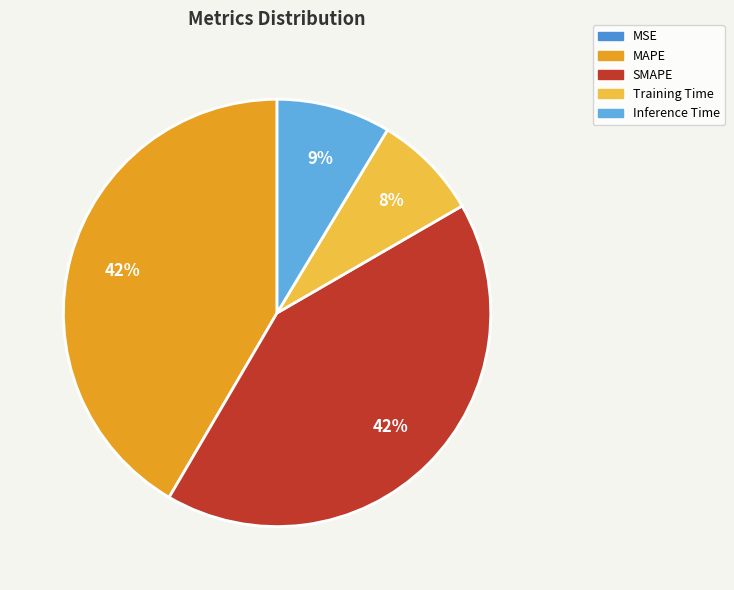

To the nearest percent, what is the difference between the Training Time and Inference Time slice percentages?

1%